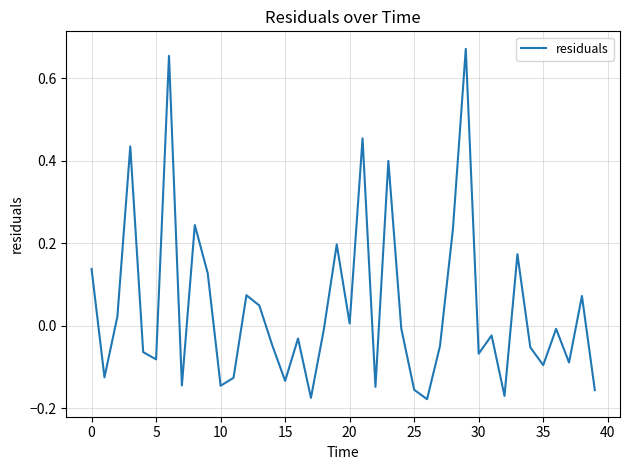

How many lines are shown in the chart?

1